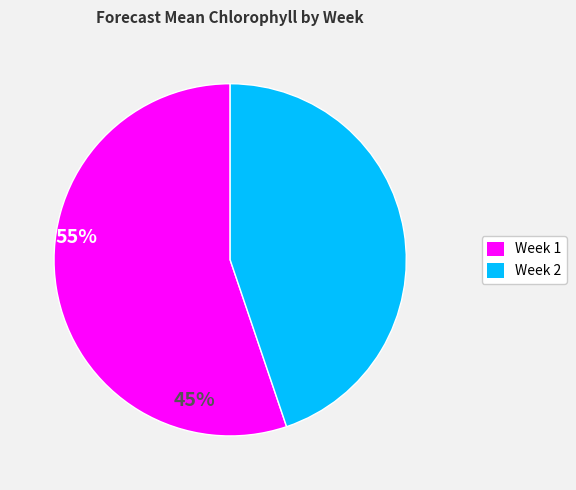

Between Week 1 and Week 2, which is larger?

Week 1